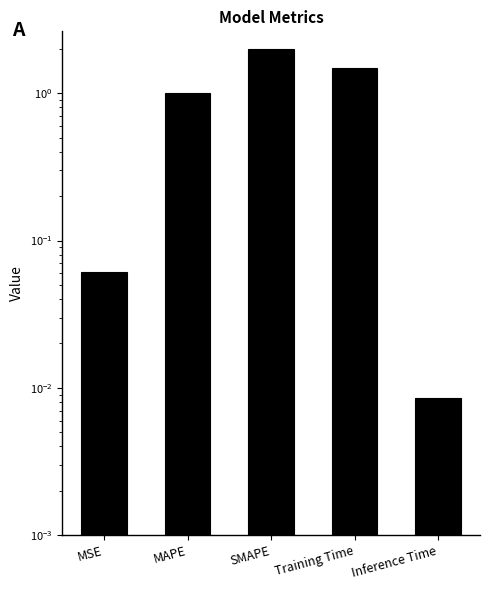

What position from the right is MAPE?

4